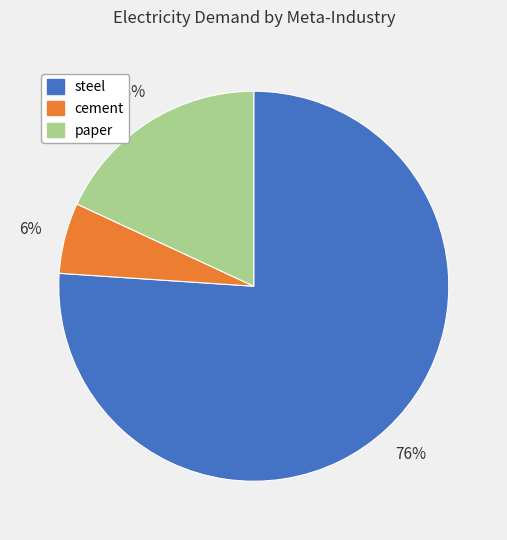

To the nearest percent, what portion does paper represent?

18%